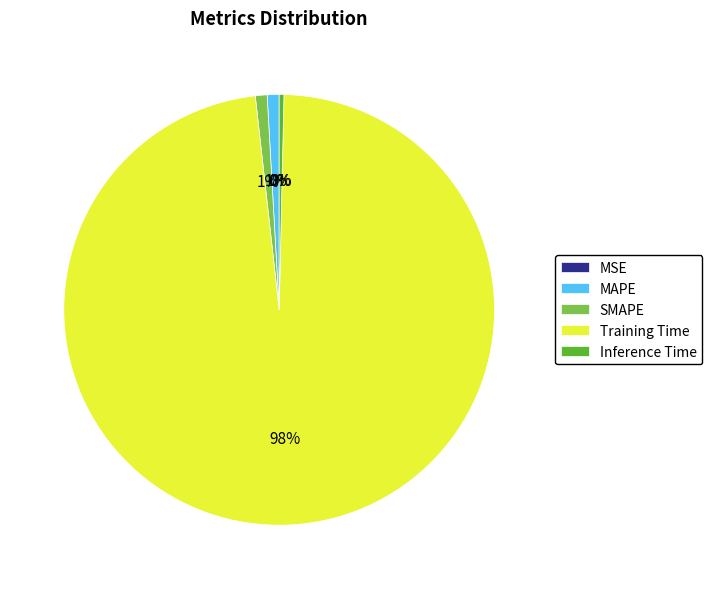

Combined, do SMAPE and Inference Time account for over 50%?

No